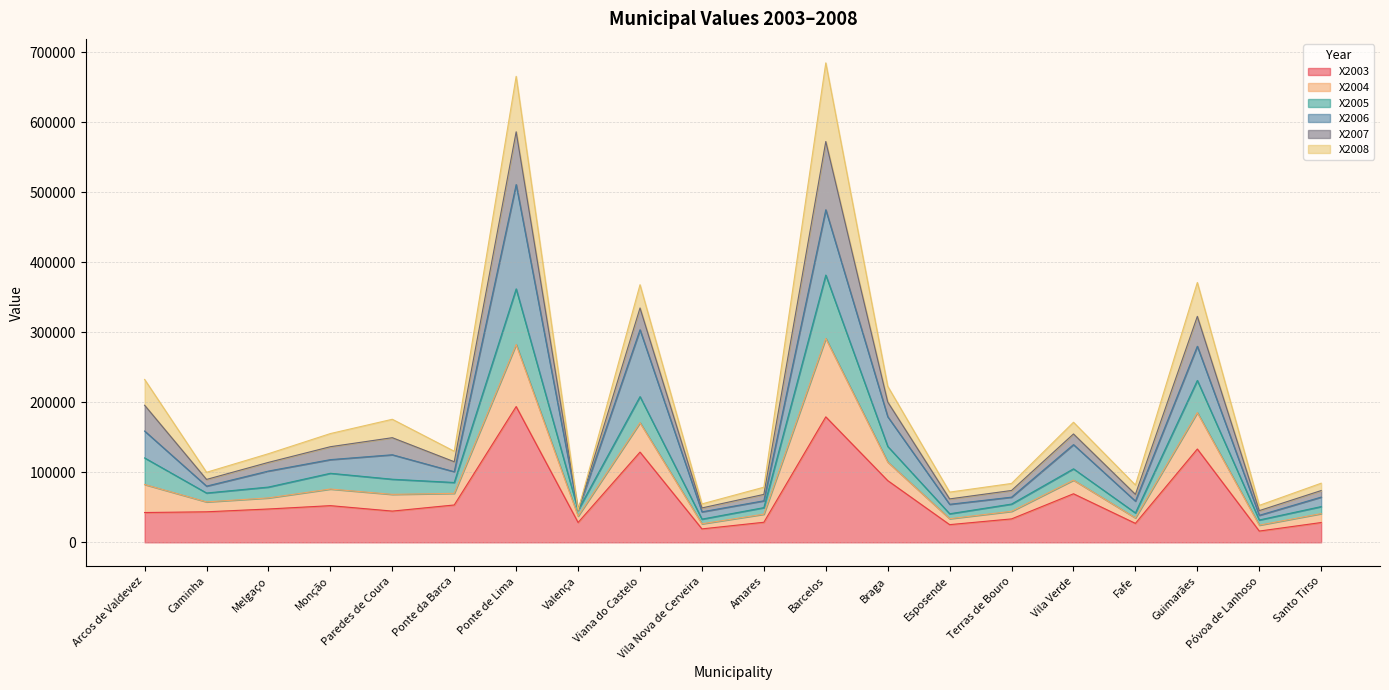

True or false: X2004 and X2005 cross at least once.

False